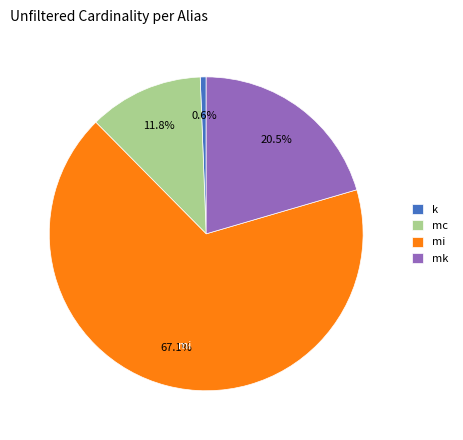

Between mi and mc, which is larger?

mi